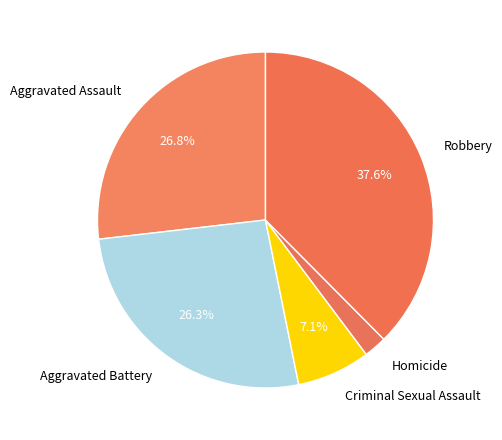

What is the ratio of the value at Criminal Sexual Assault to the value at Robbery?

0.2